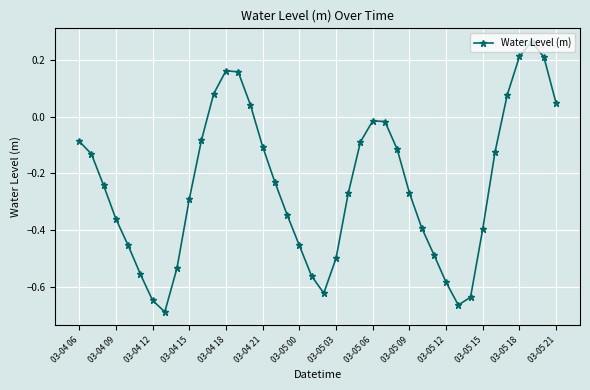

What is the difference between the maximum and second lowest values?

0.9